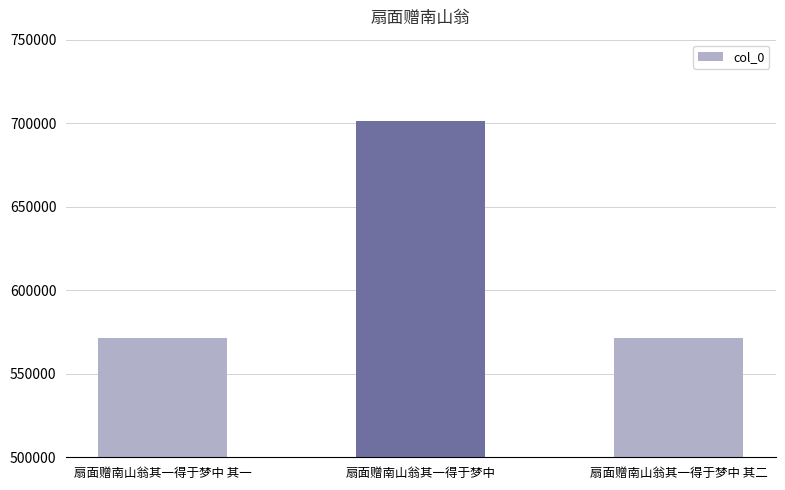

Are the bars grouped side by side (vs. stacked)?

No